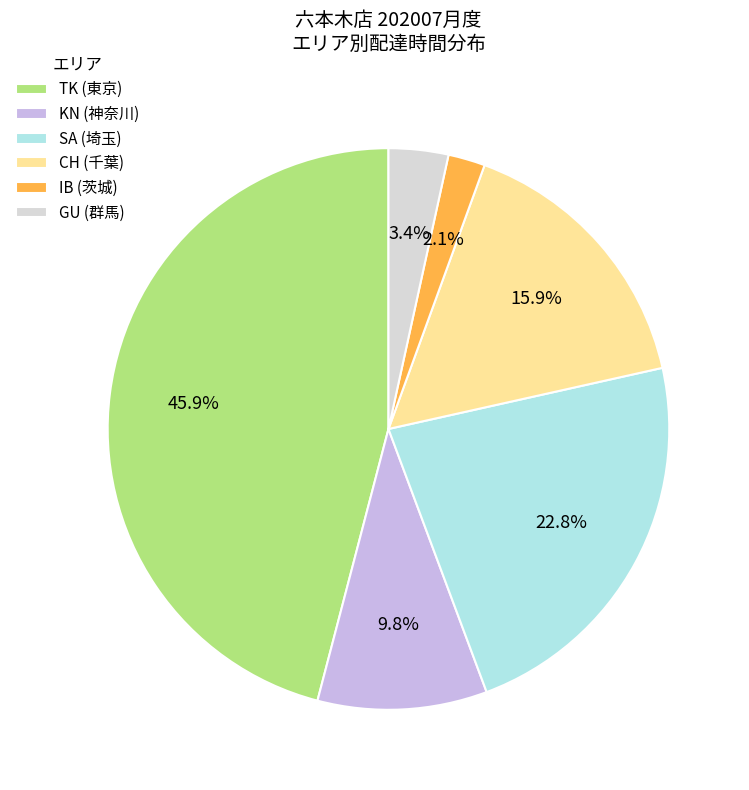

How many segments does this pie chart have?

6